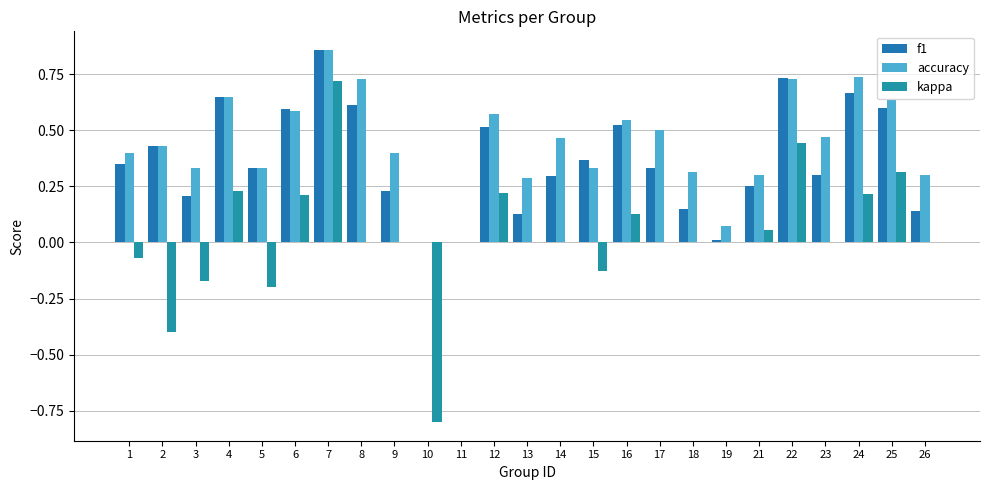

Which category has the highest value across all series?

7